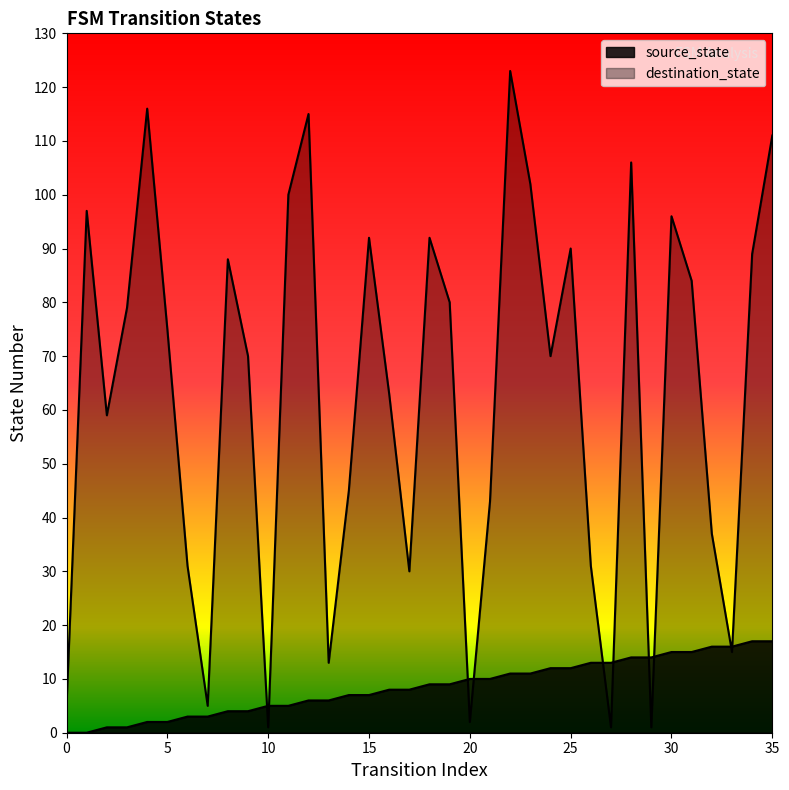

Which series has the largest total across all categories?

destination_state